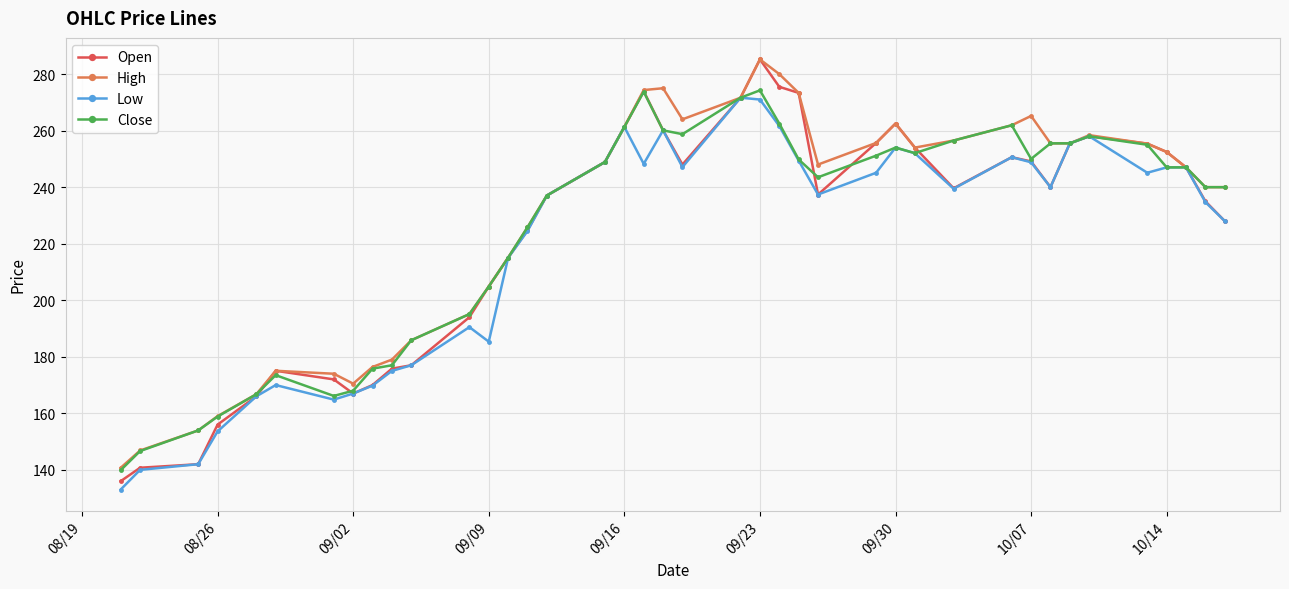

What is the smallest value displayed?

133.1